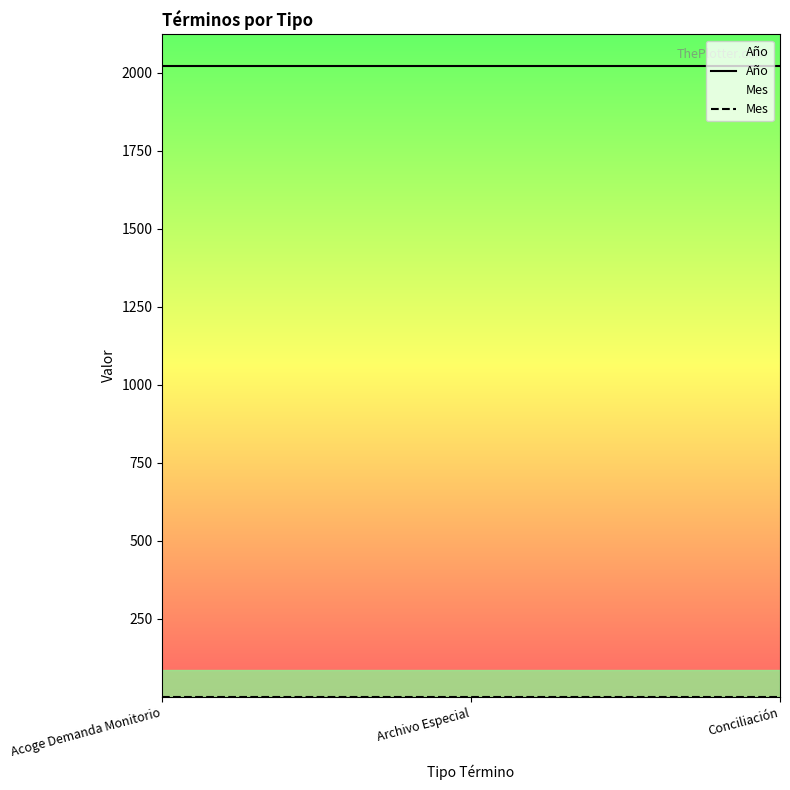

Which category has the highest value across all series?

Acoge Demanda Monitorio